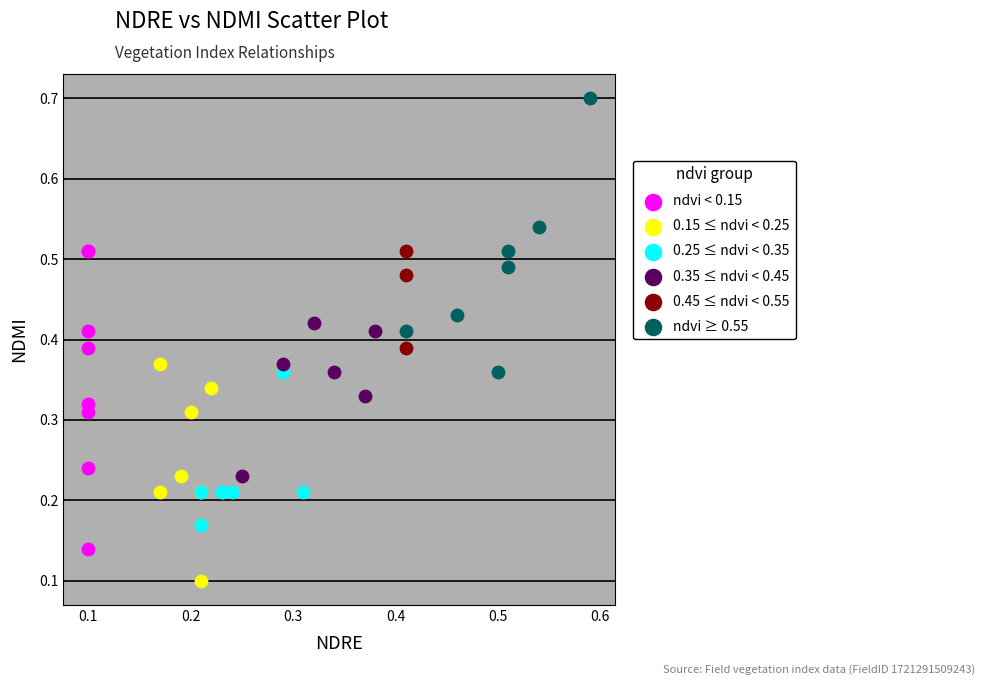

Which series contains the lowest Y value?

0.15 ≤ ndvi < 0.25